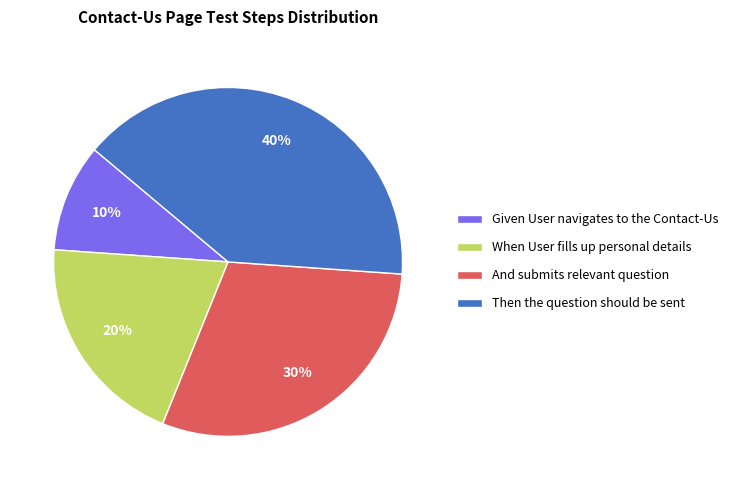

How many segments does this pie chart have?

4